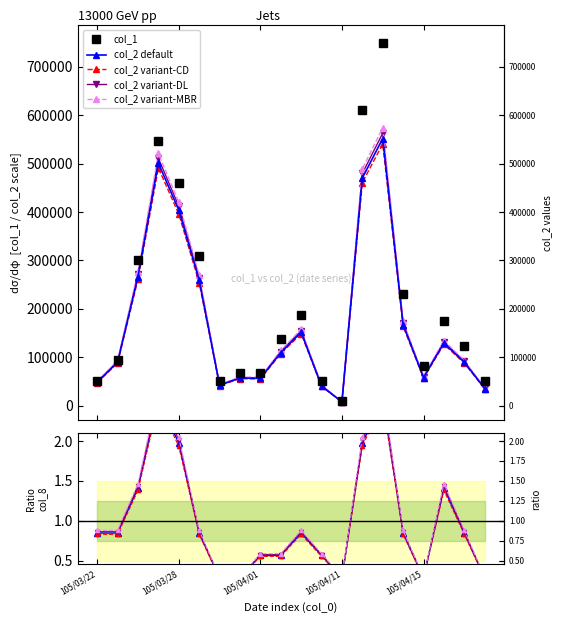

What is the average value of the col_2 series?

176802.0